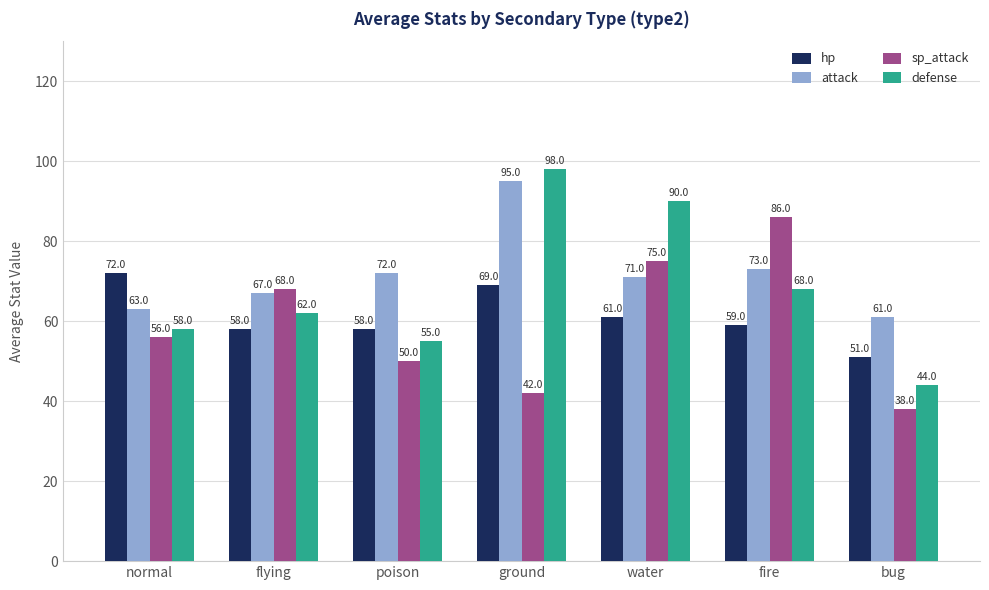

How many categories are shown in the chart?

7